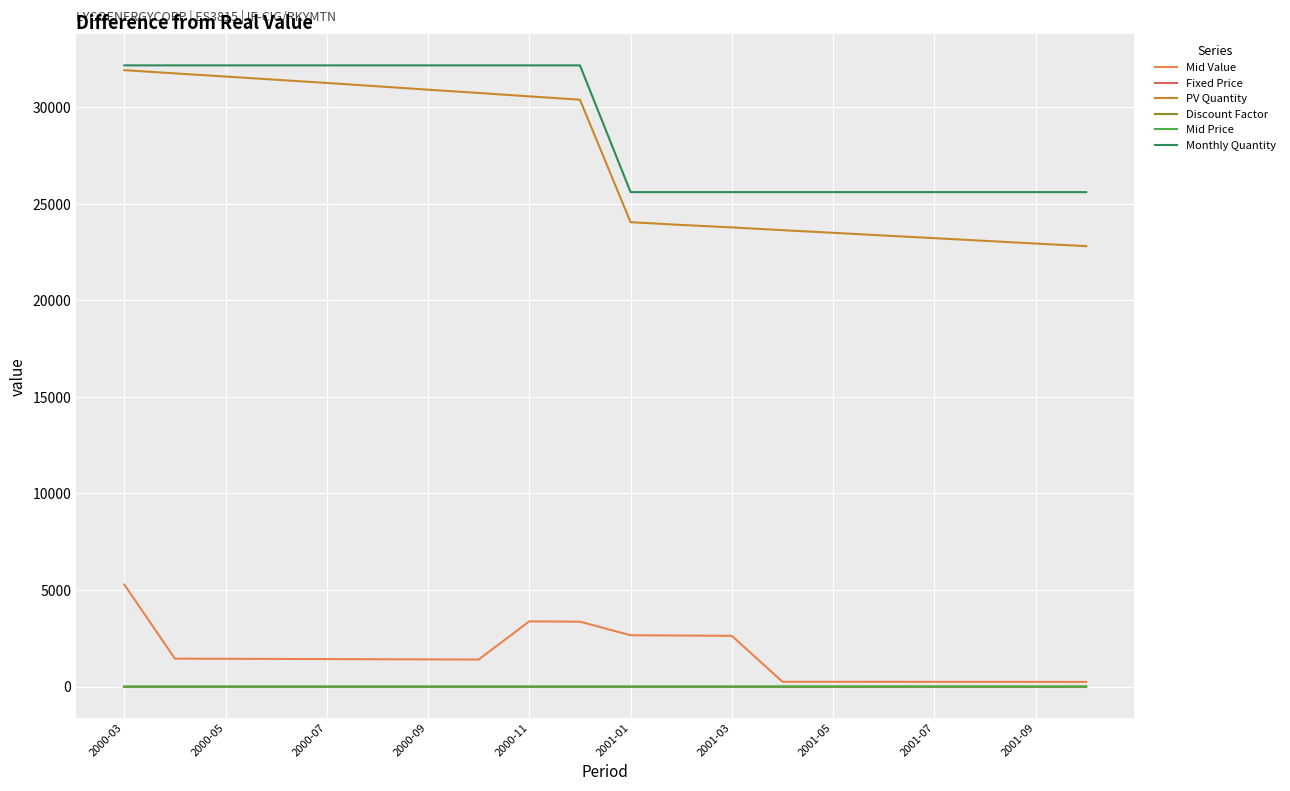

What are all the series names shown in the legend?

Mid Value, Fixed Price, PV Quantity, Discount Factor, Mid Price, Monthly Quantity